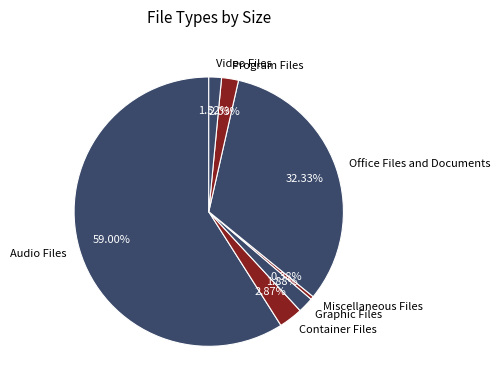

Is the sum of Container Files and Video Files greater than half?

No